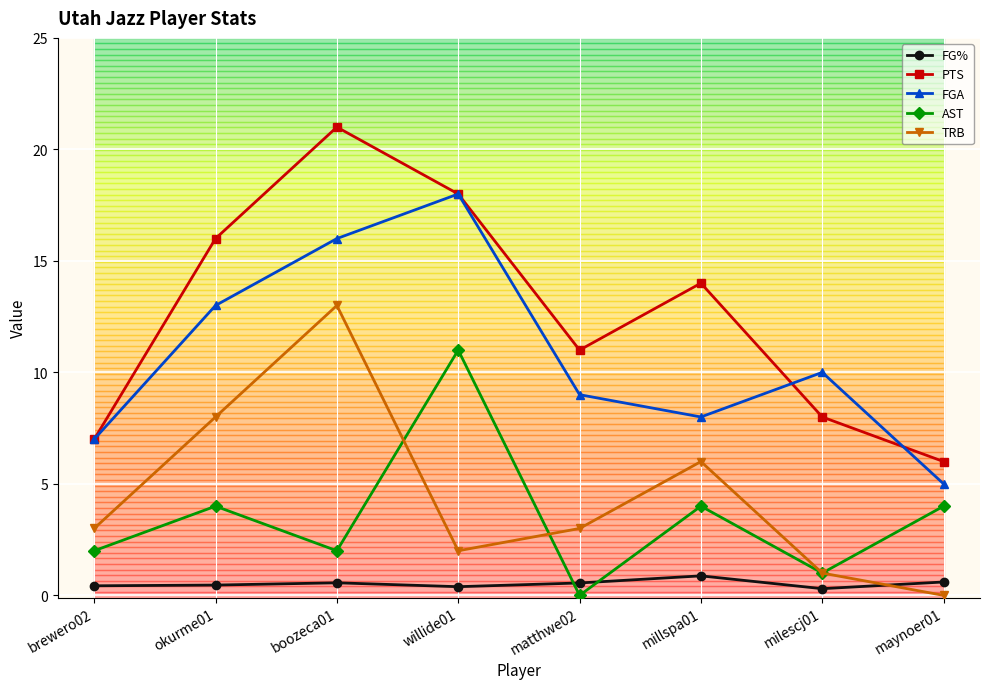

What position from the left is willide01?

4